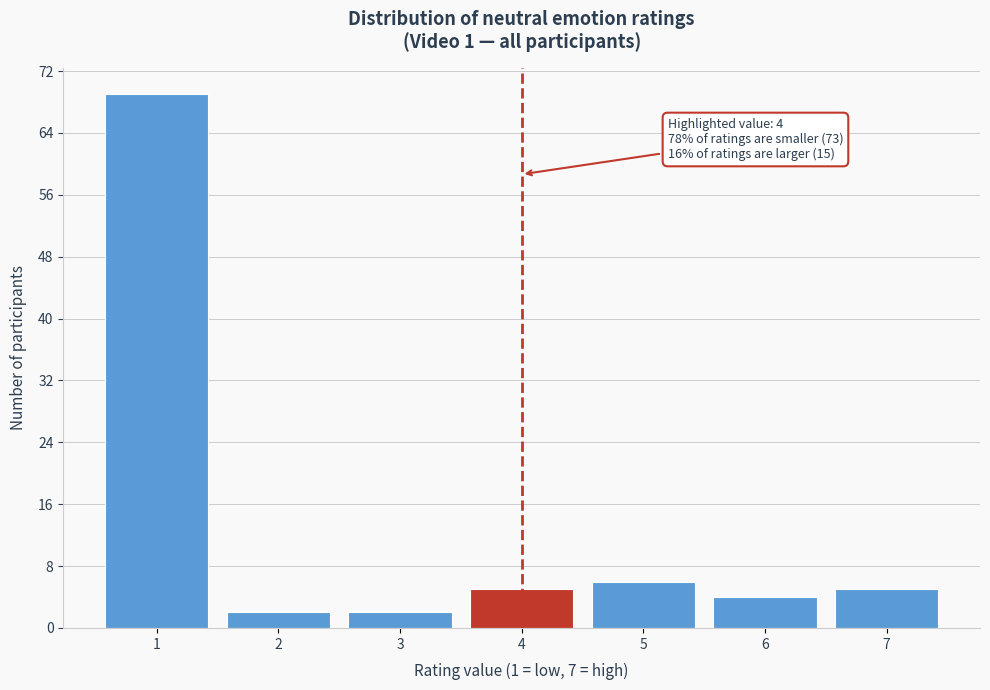

Reading left to right, what are all the values shown in this chart?

69	2	2	5	6	4	5